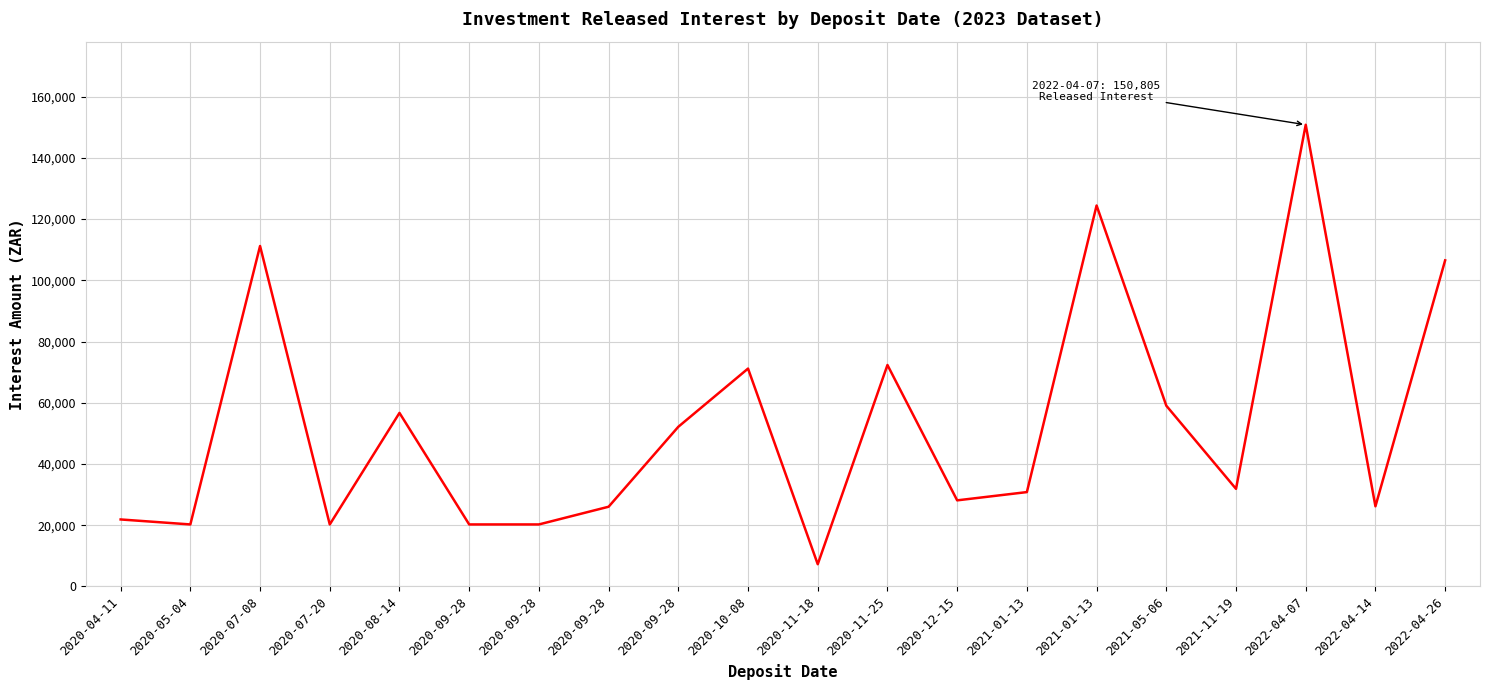

Which has a higher value, 2022-04-07 or 2020-07-08?

2022-04-07